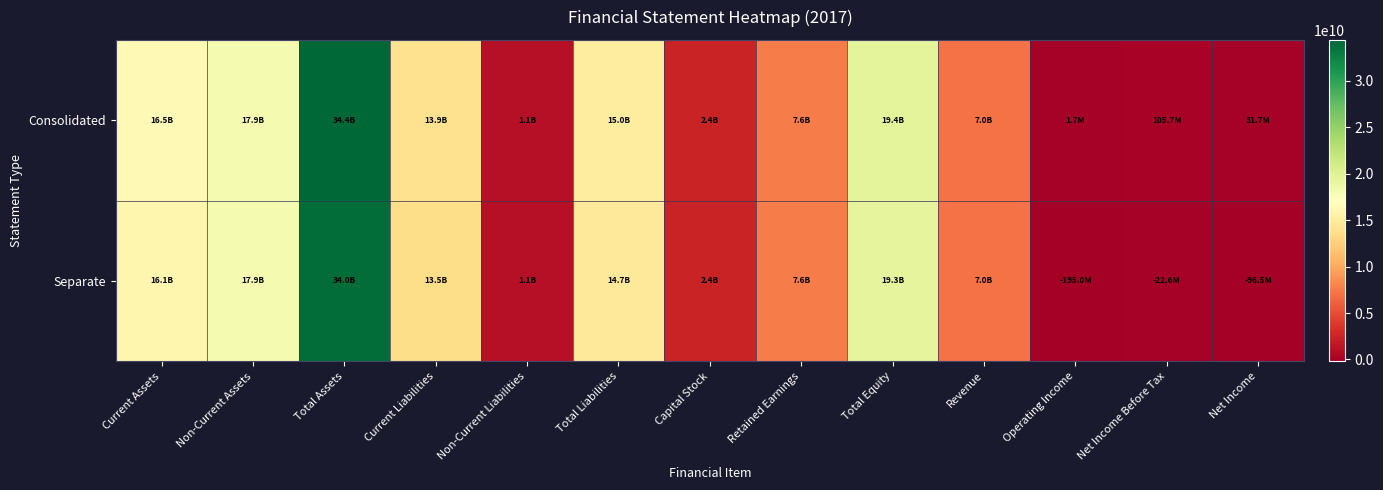

Reading left to right, list all the values displayed in this chart.

Consolidated: Current Assets=16458453215	Non-Current Assets=17947823803	Total Assets=34406277018	Current Liabilities=13883496068	Non-Current Liabilities=1081159280	Total Liabilities=14964655348	Capital Stock=2375700500	Retained Earnings=7627967483	Total Equity=19441621670	Revenue=6990866617	Operating Income=1669138	Net Income Before Tax=105683013	Net Income=31728381
Separate: Current Assets=16073251663	Non-Current Assets=17923576642	Total Assets=33996828305	Current Liabilities=13537816887	Non-Current Liabilities=1131159280	Total Liabilities=14668976167	Capital Stock=2375700500	Retained Earnings=7627967483	Total Equity=19327852138	Revenue=6984657030	Operating Income=-195046978	Net Income Before Tax=-22589511	Net Income=-96544143